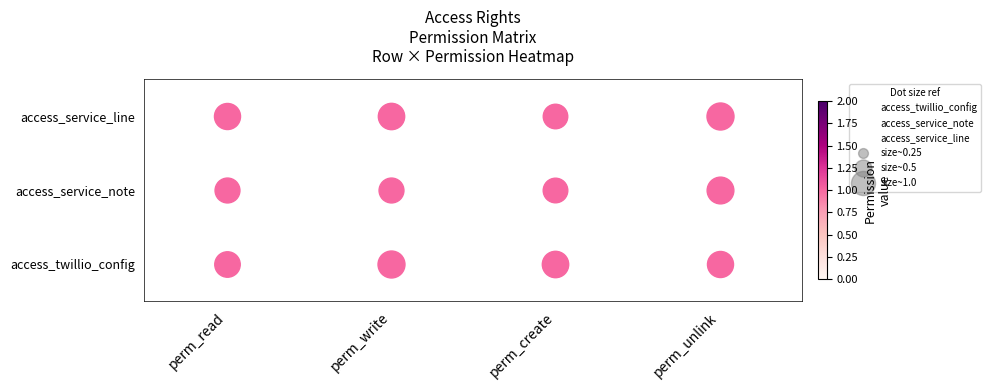

The access_twillio_config series shows 0 at perm_create. True or false?

True